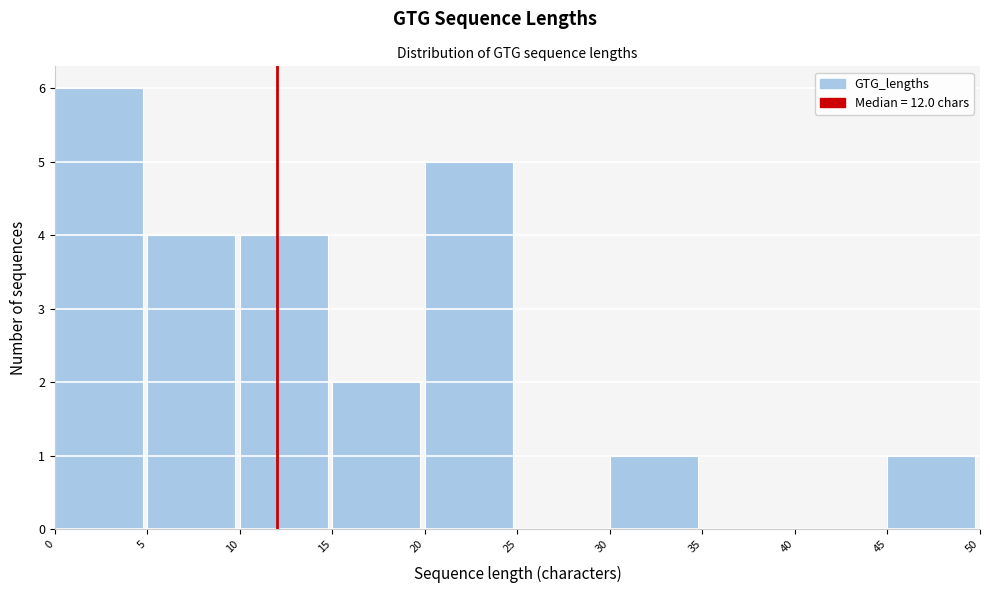

Which range on the x-axis has the tallest bar?

0 to 5